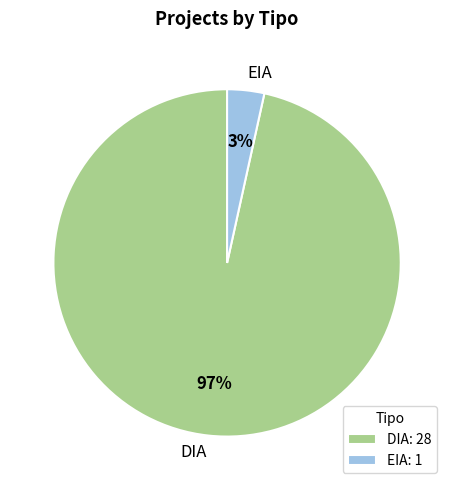

What is the smallest slice in the pie chart?

EIA